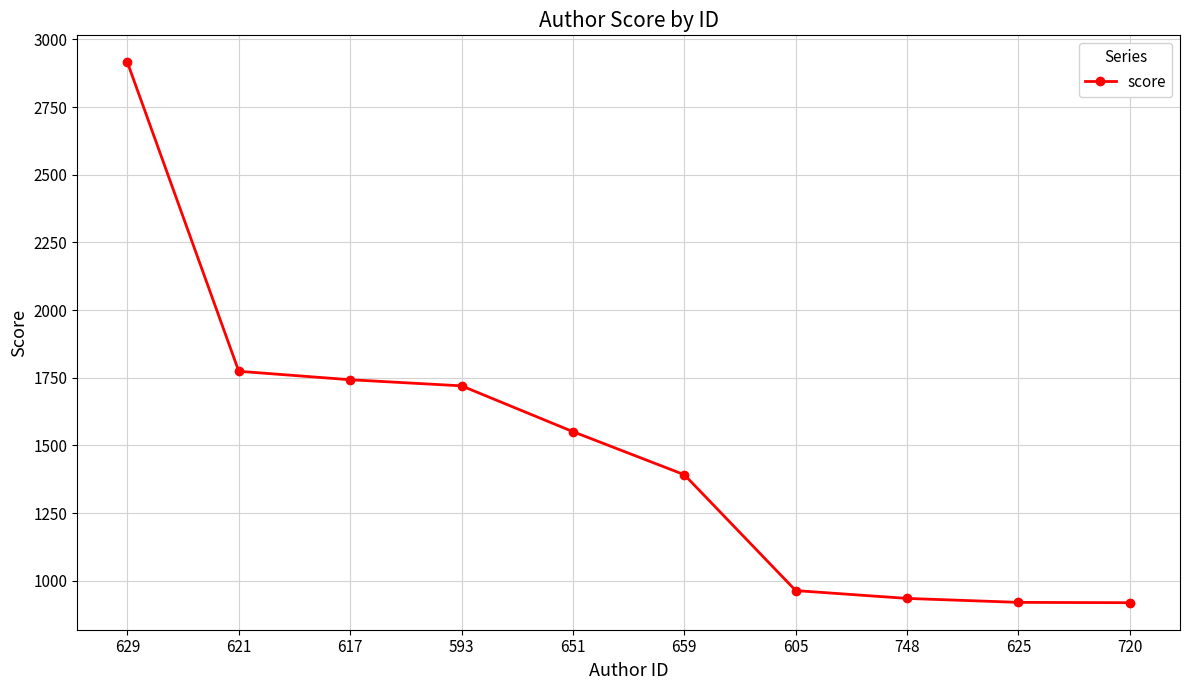

What is the minimum value shown in the chart?

919.2